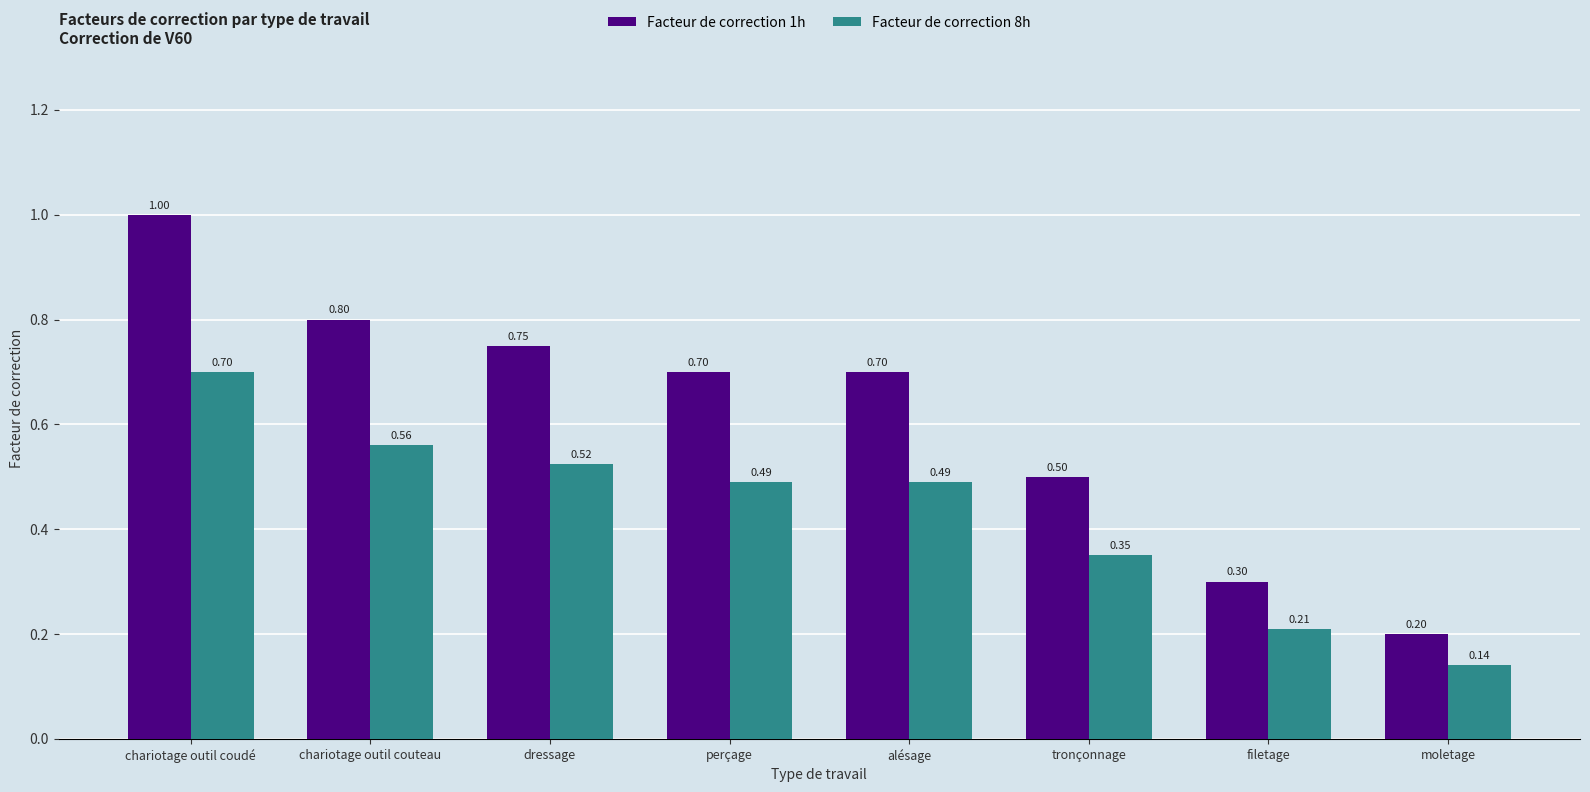

List the series in order of their overall mean, highest first.

Facteur de correction 1h, Facteur de correction 8h